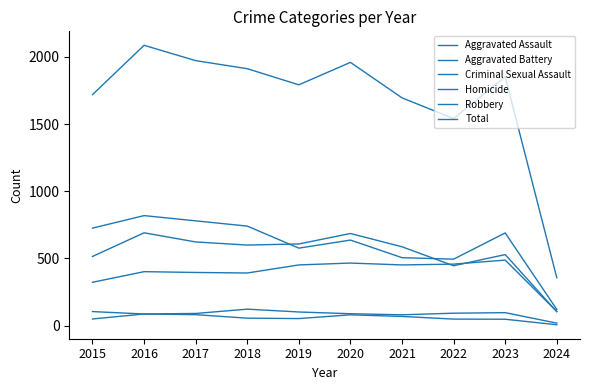

Is it true that Total equals 1695 at 2021?

True